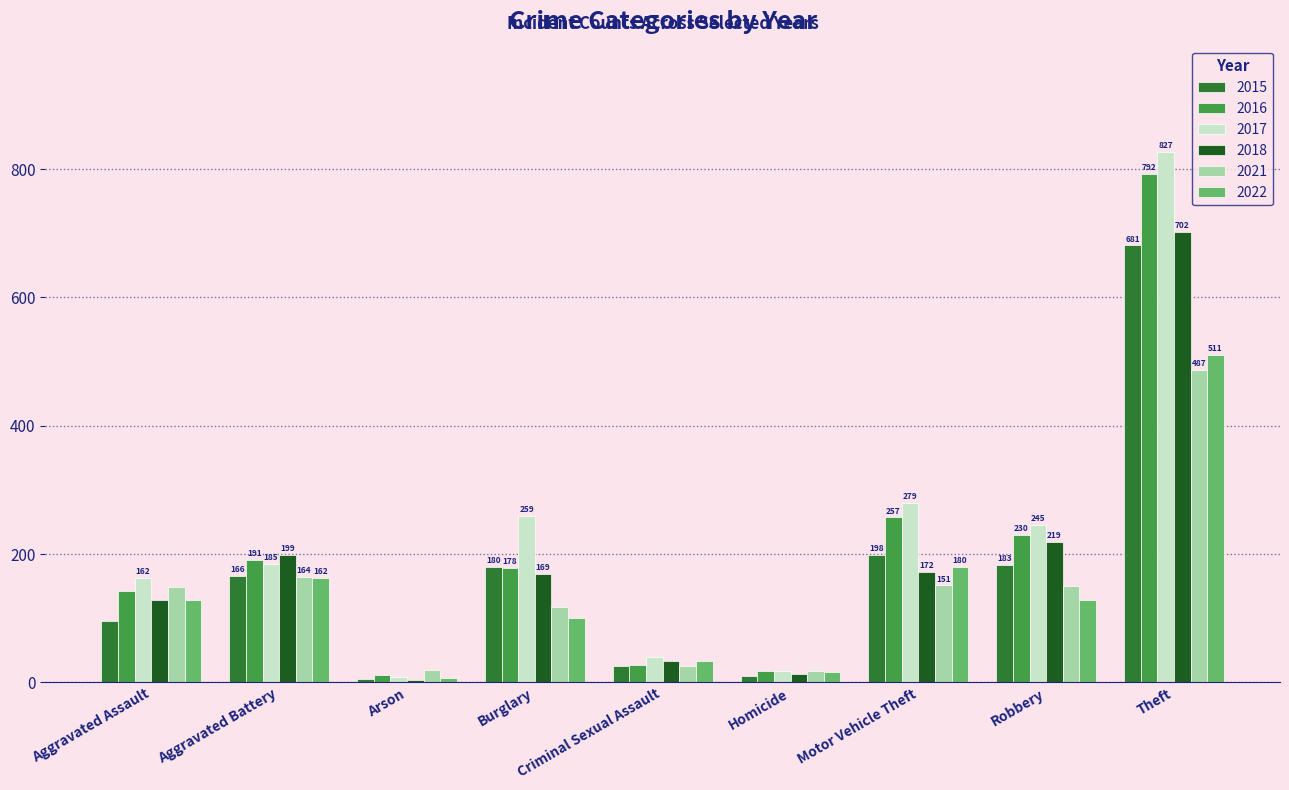

Which series changed the most between Aggravated Battery and Motor Vehicle Theft?

2017